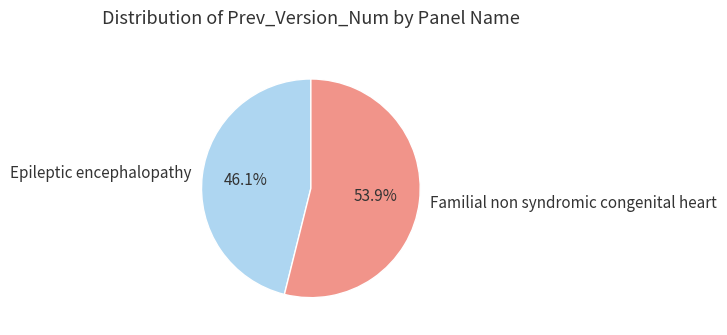

Between Epileptic encephalopathy and Familial non syndromic congenital heart, which is larger?

Familial non syndromic congenital heart